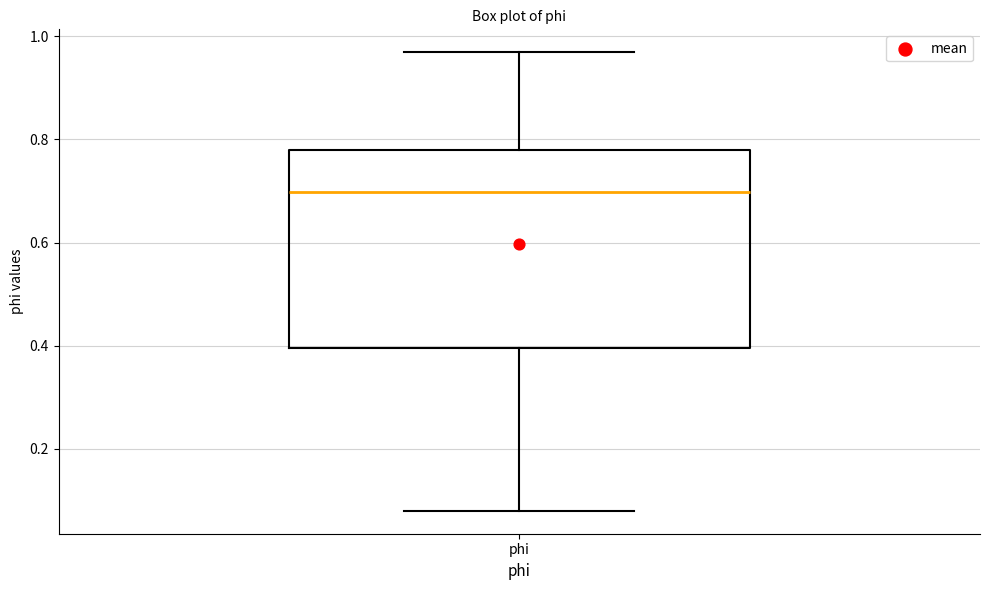

Transcribe this box plot: give where the median line is, the range the box spans, and where the two whiskers end, as read against the y-axis. The values are not printed on the chart, so give them approximately, as read against the axis.

median 0.70, box 0.40 to 0.78, whiskers 0.08 to 0.96